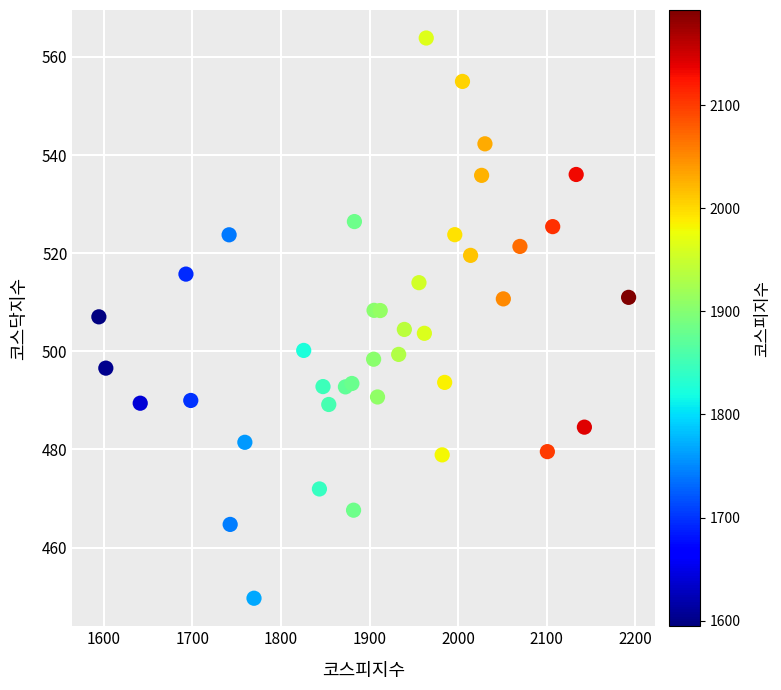

What is the range of Y values (max minus min)?

114.2